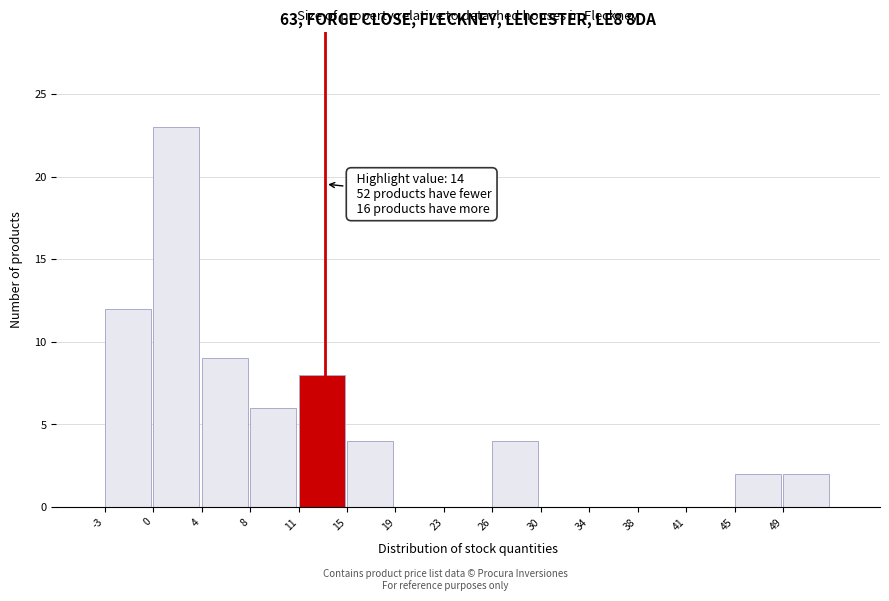

Reading right to left, transcribe all the data shown in this chart.

49=2	45=2	41=0	38=0	34=0	30=0	26=4	23=0	19=0	15=4	11=8	8=6	4=9	0=23	-3=12